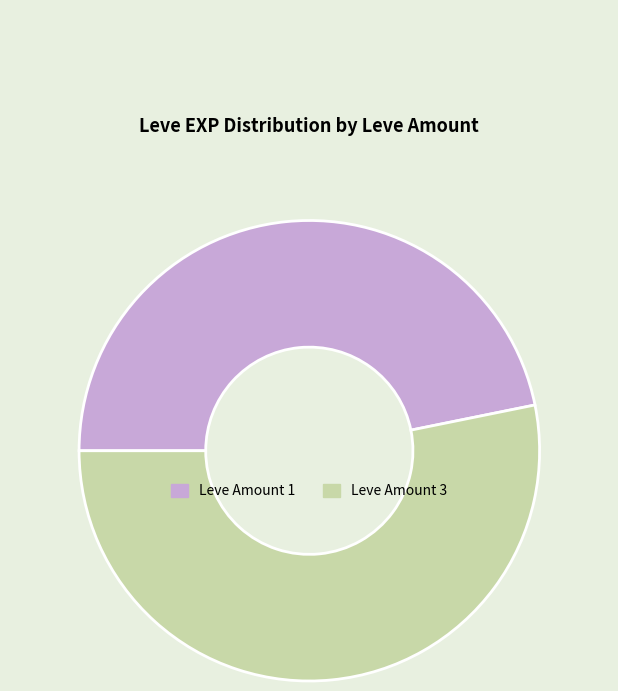

Which slice is the smallest?

Leve Amount 1